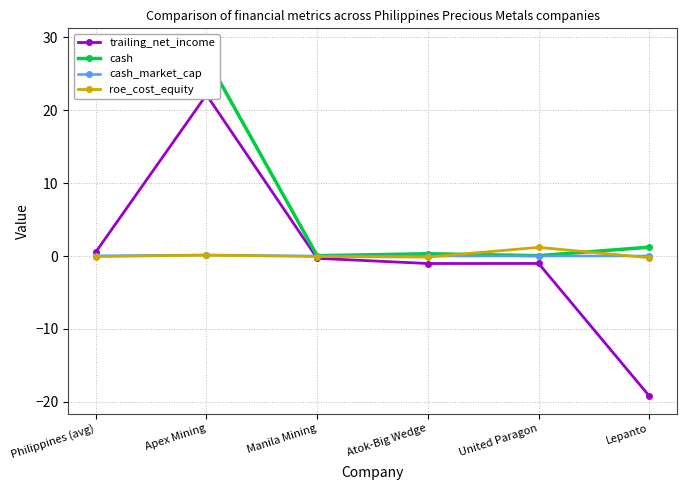

Rank the series by their maximum value, from lowest to highest.

cash_market_cap, roe_cost_equity, trailing_net_income, cash